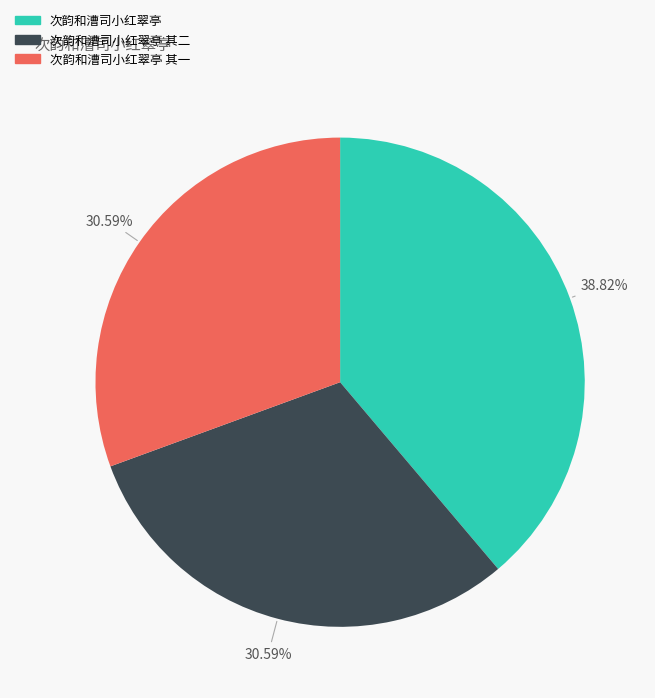

Is there a majority slice in this chart?

No